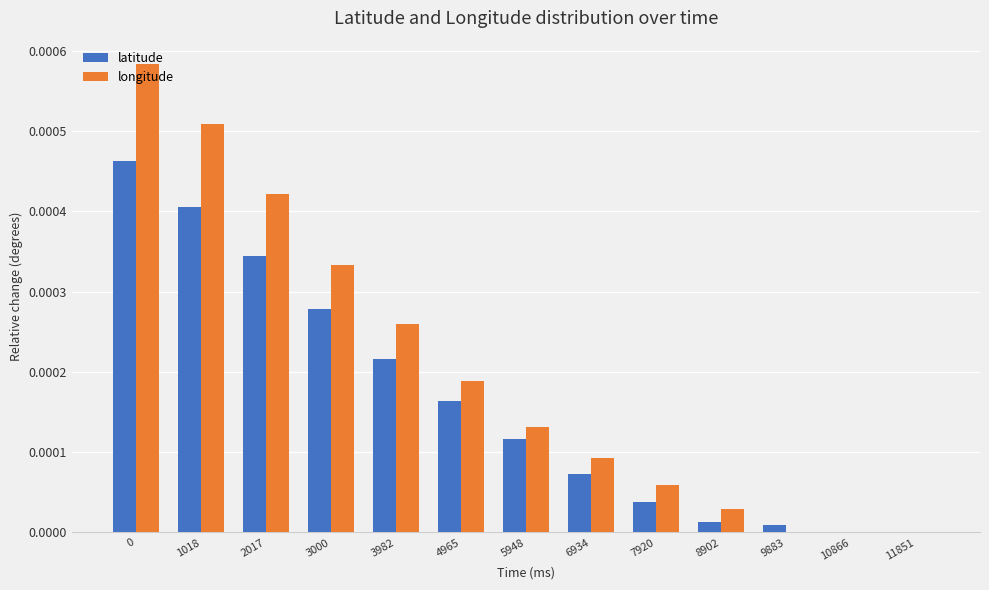

Which series has the widest spread of values?

longitude